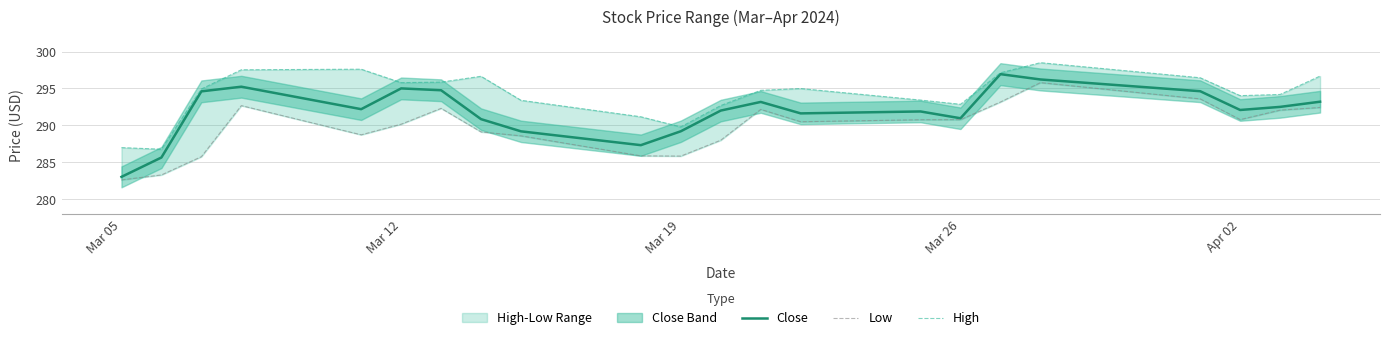

Reading left to right, what are all the values shown in this chart?

Close: 283.0	285.7	294.6	295.2	292.2	295.0	294.8	290.9	289.2	287.3	289.2	292.0	293.2	291.6	291.9	291.0	296.9	296.2	294.6	292.1	292.5	293.2
Low: 282.6	283.3	285.8	292.7	288.7	290.2	292.3	289.1	288.6	285.9	285.9	288.0	292.2	290.5	290.8	290.8	293.2	295.8	293.6	290.8	292.1	292.4
High: 287.0	286.8	294.9	297.5	297.6	295.8	295.9	296.6	293.4	291.2	289.8	292.7	294.8	295.0	293.4	292.9	297.1	298.5	296.5	294.0	294.2	296.7